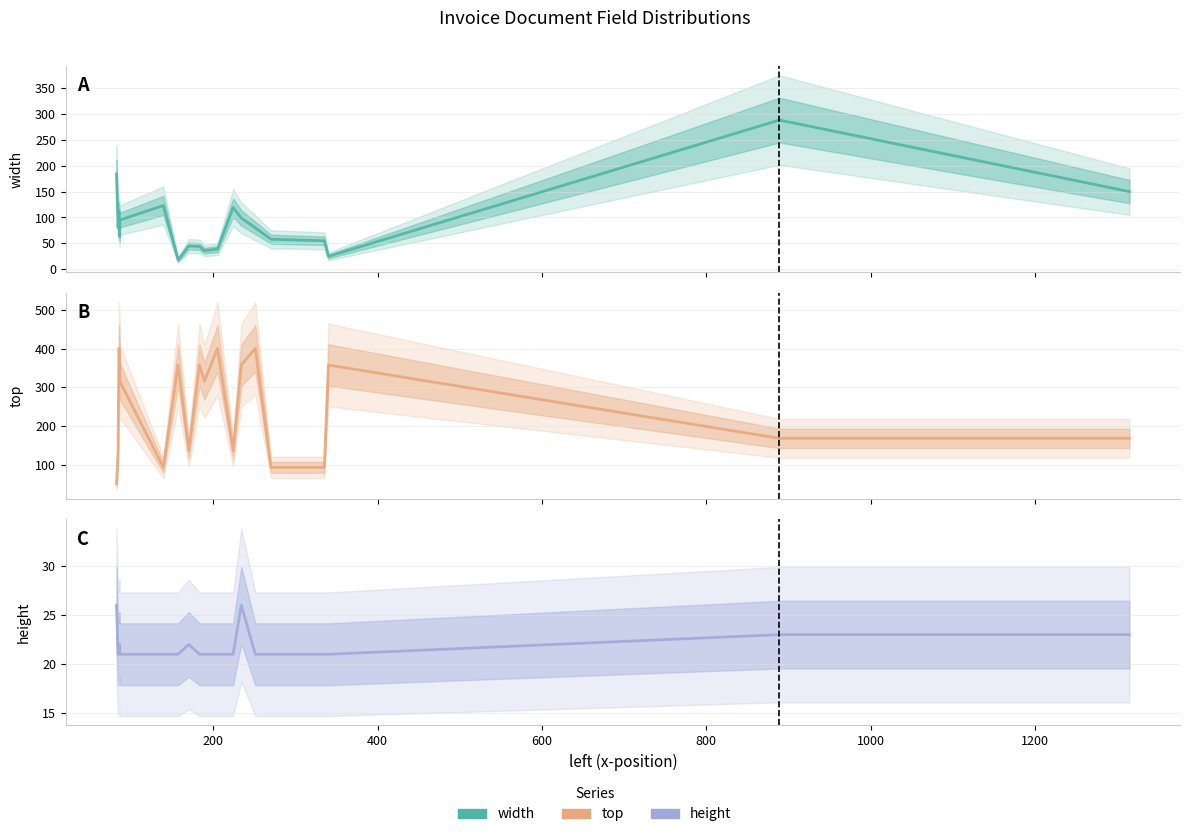

The value of width at 200 is 124. True or false?

False